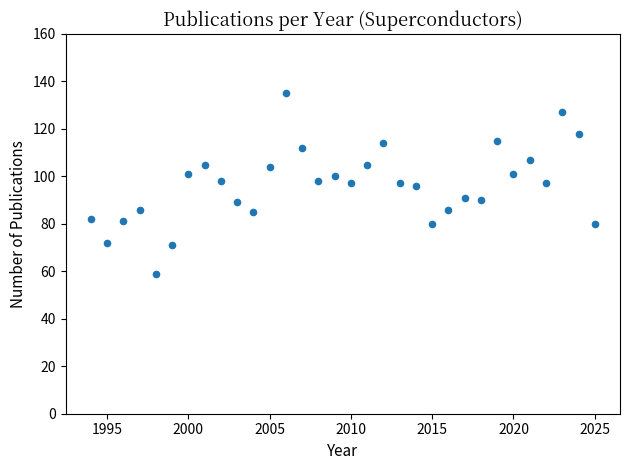

What is the range of Y values (max minus min)?

76